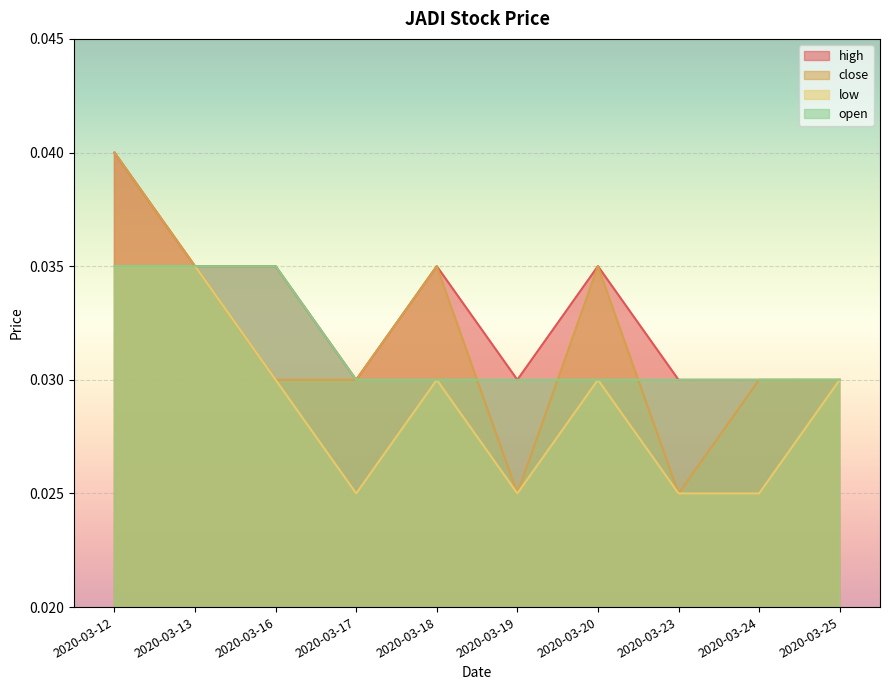

Which series has the largest range (max minus min)?

close